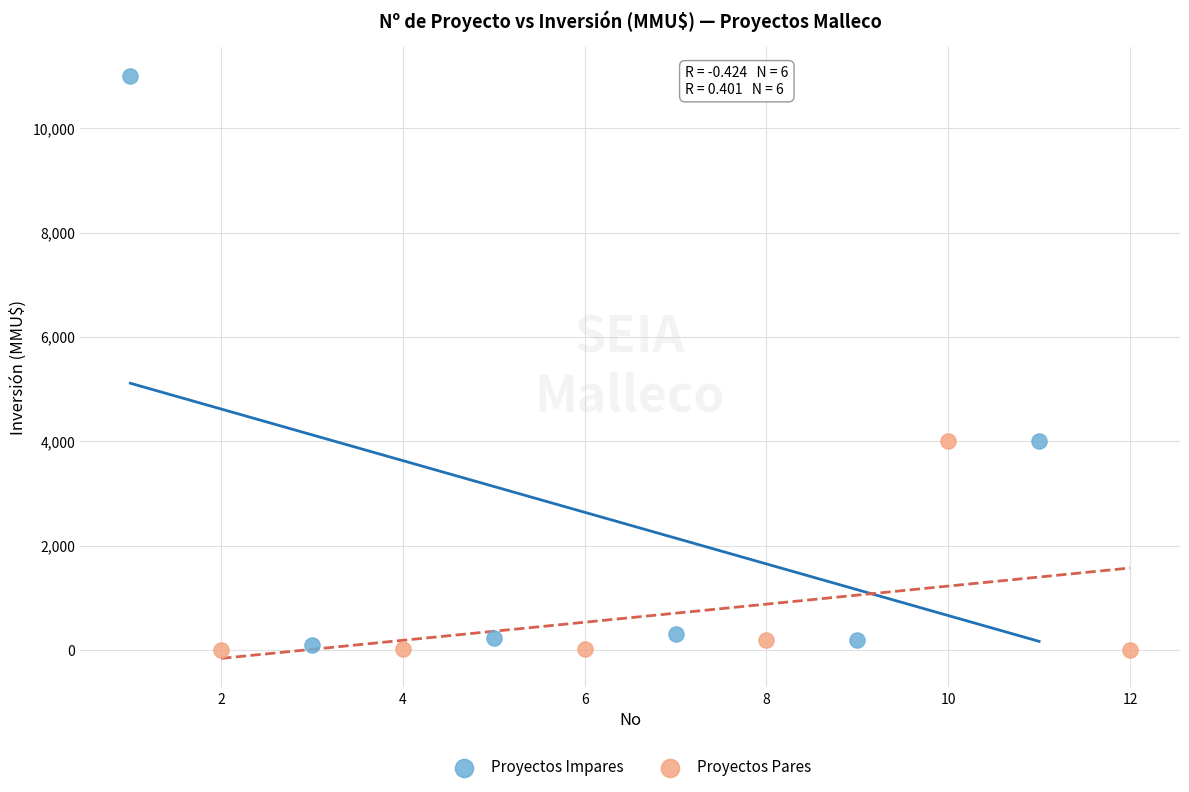

What are all the series names shown in the legend?

Proyectos Impares, Proyectos Pares